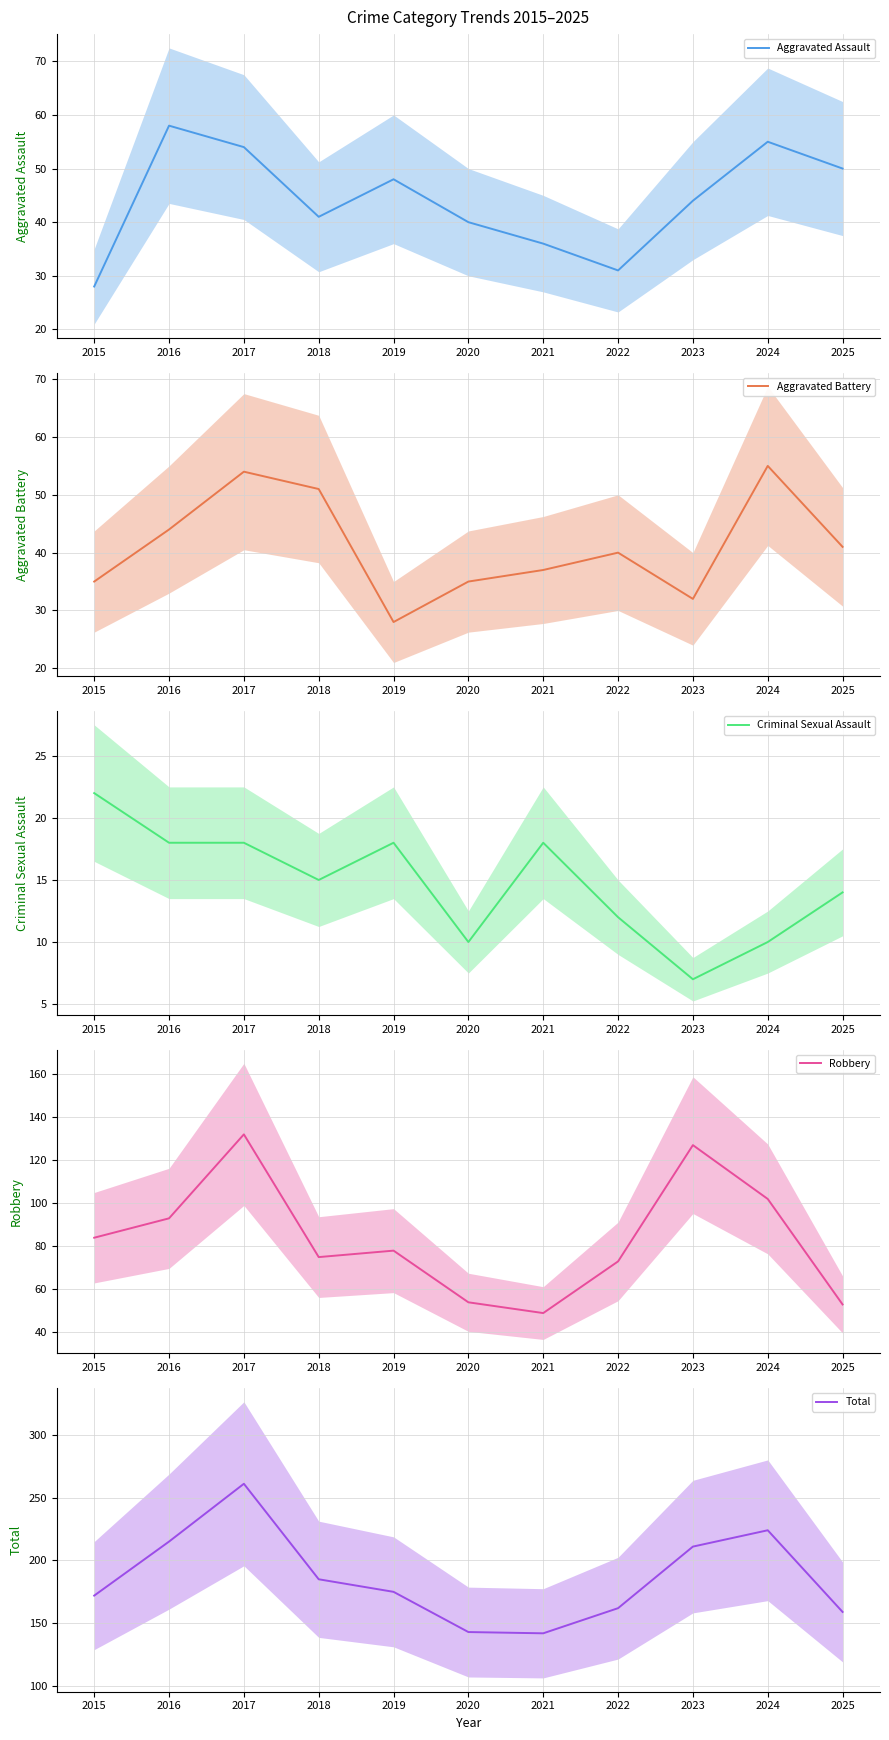

The Aggravated Assault series shows 30 at 2023. True or false?

False